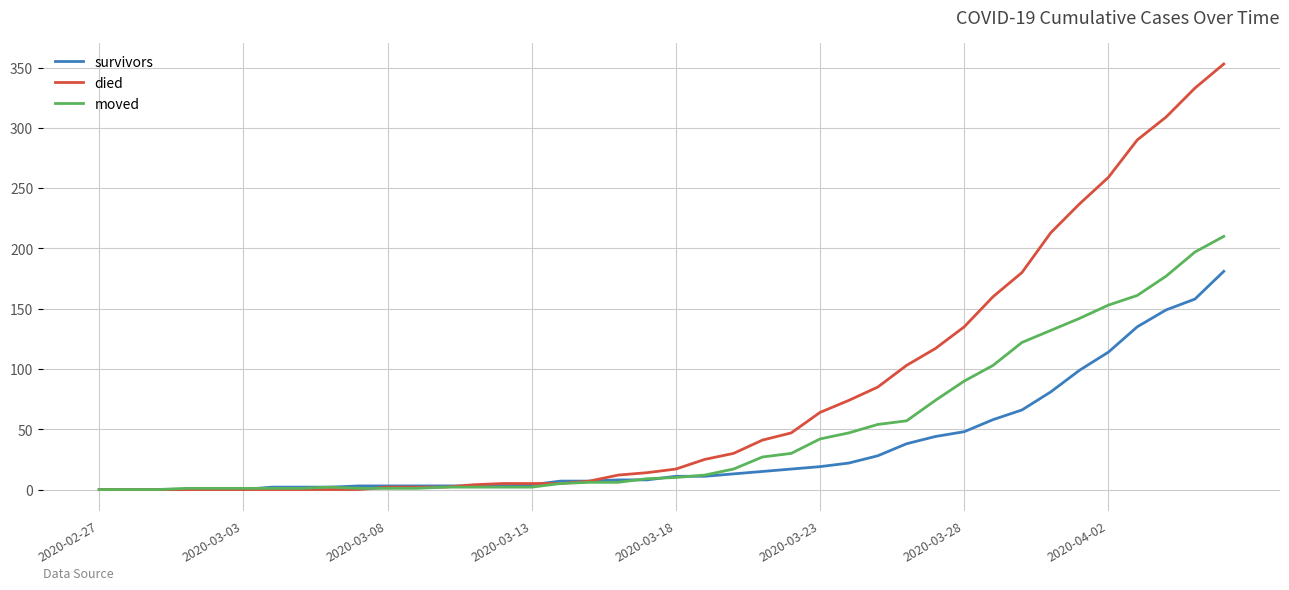

What is the highest value of the moved series?

210